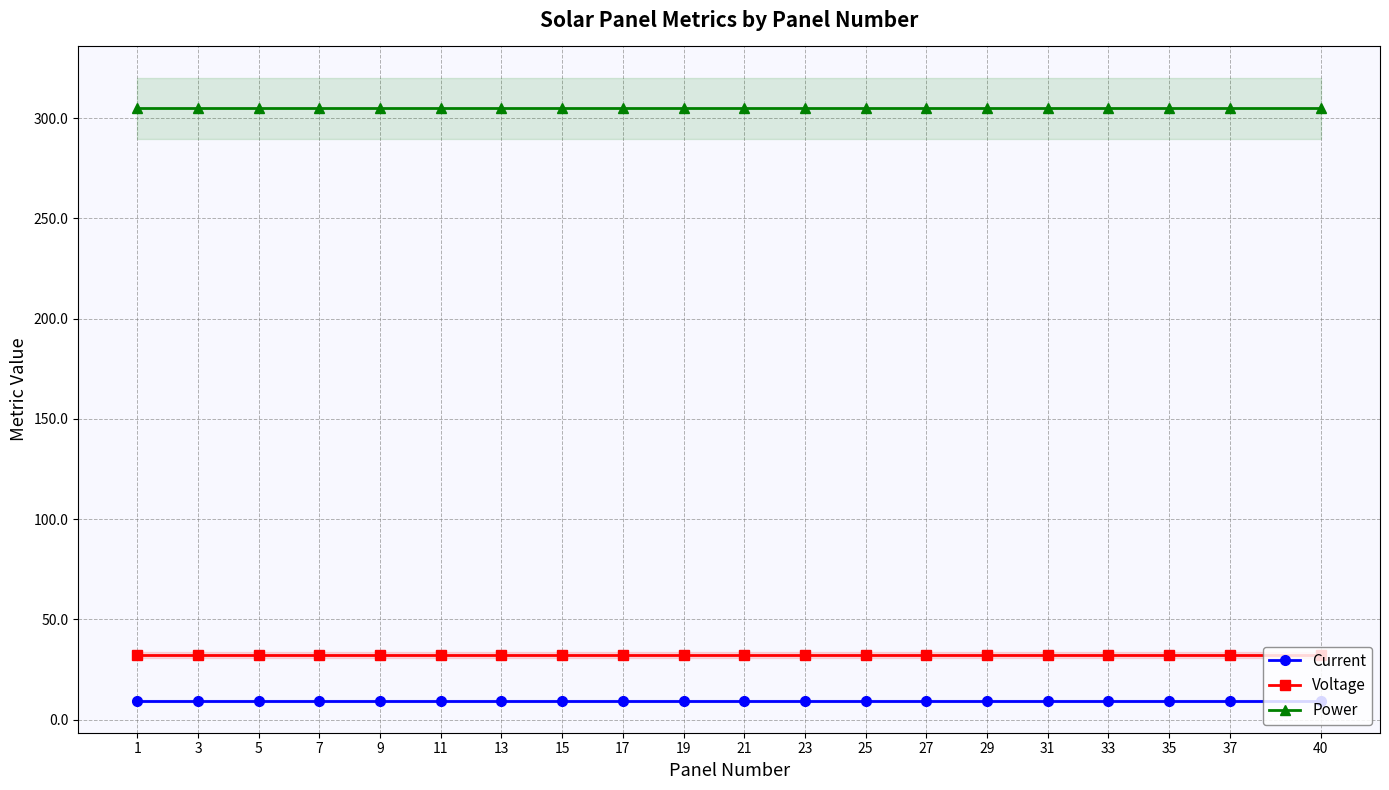

True or false: Voltage and Current intersect in this chart.

False